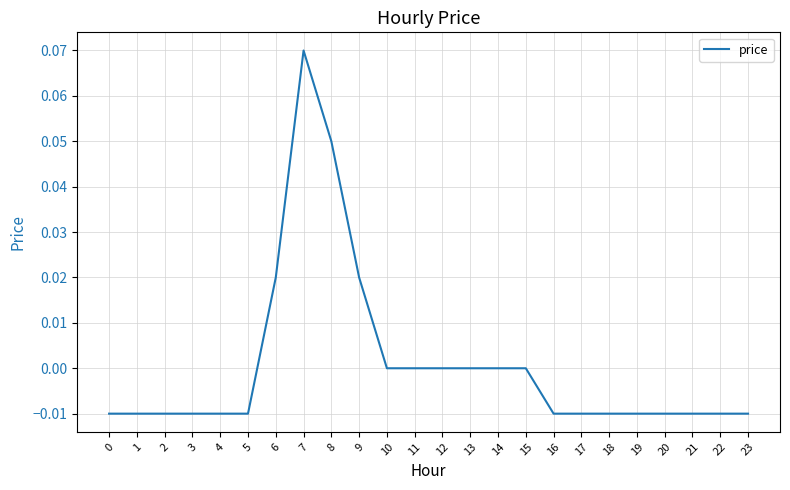

Is this an area chart (filled region under the line)?

No